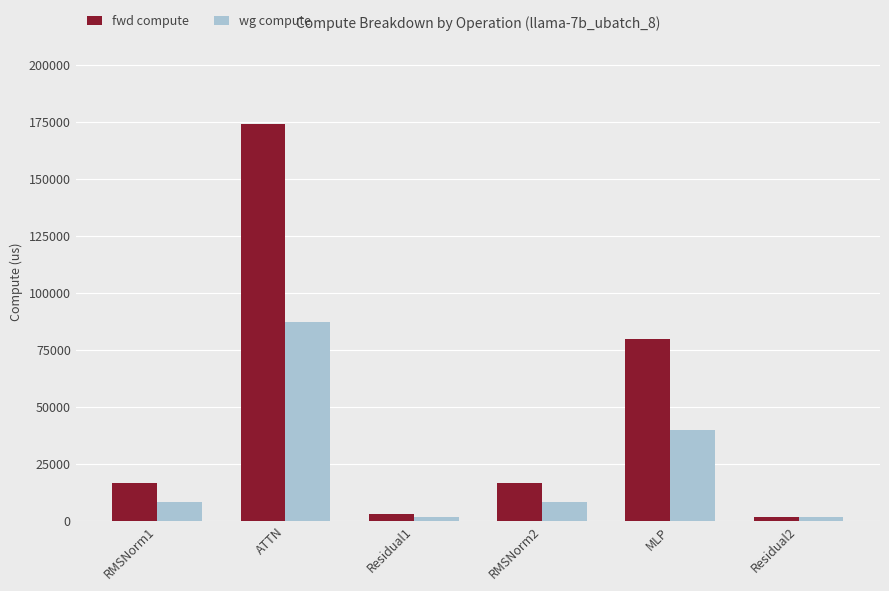

The value of fwd compute at RMSNorm2 is 27300.2. True or false?

False